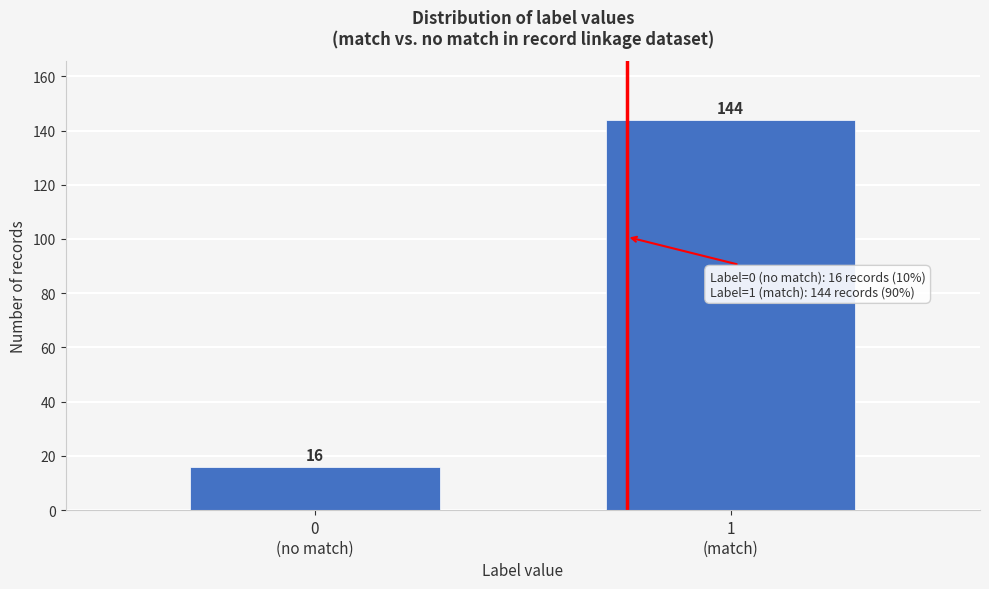

Reading right to left, transcribe all the data shown in this chart.

144	16